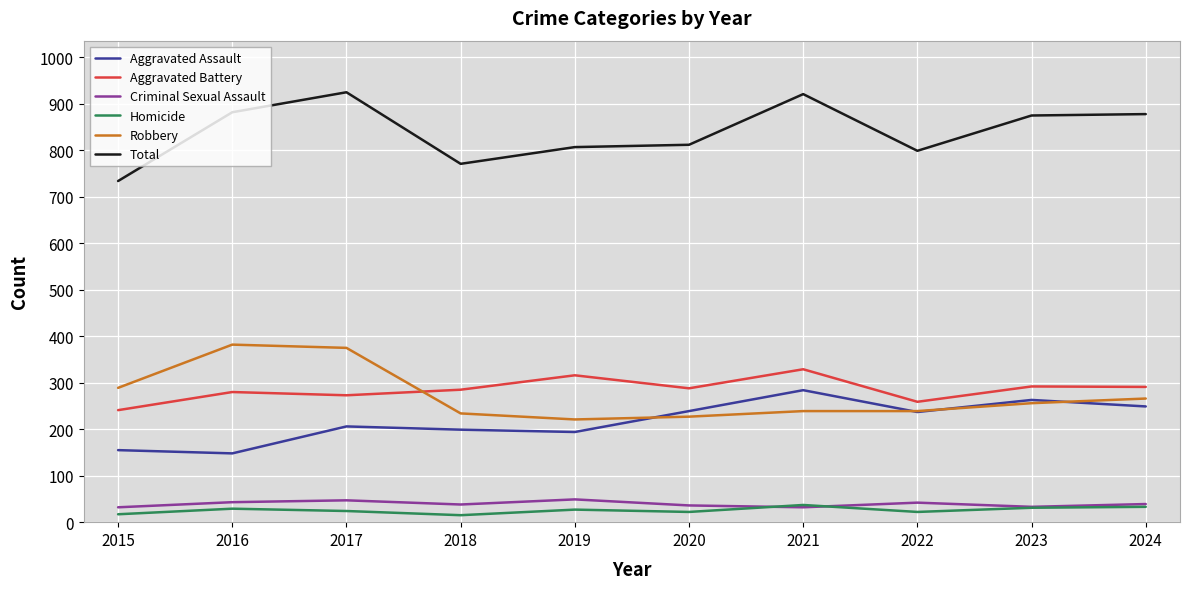

At which category does Total reach its first local peak?

2017